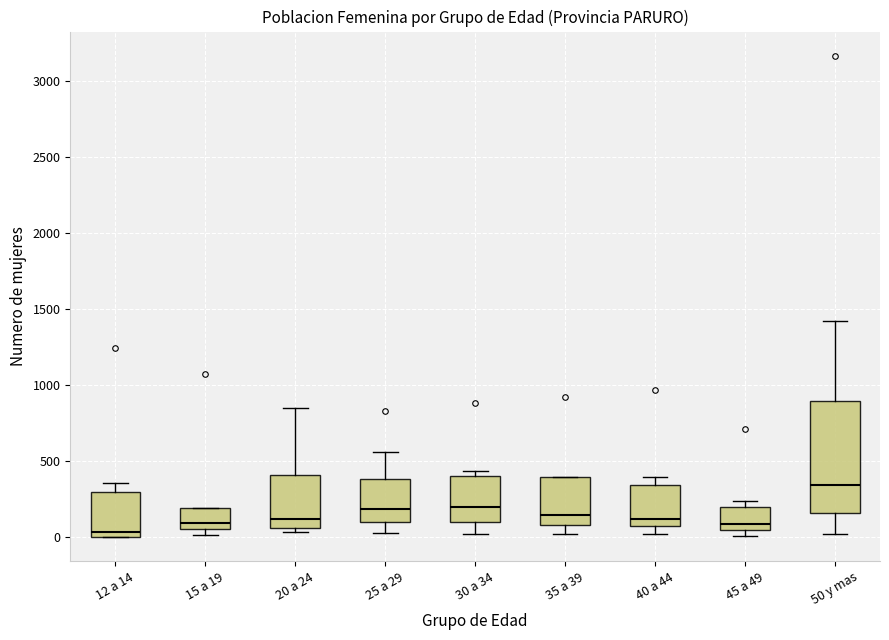

Which box has the lowest median line?

12 a 14